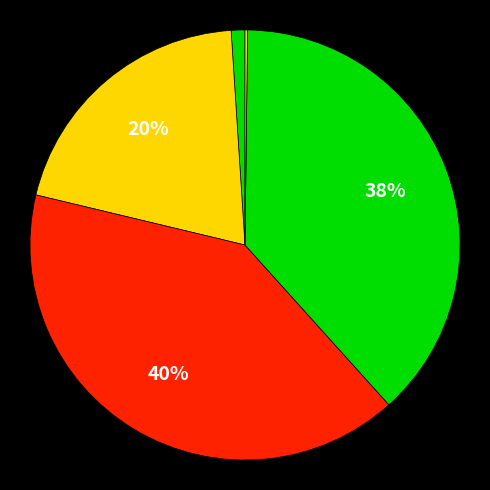

How many segments does this pie chart have?

5